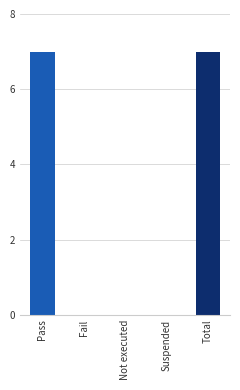

What is the sum of the values at Fail and Total?

7